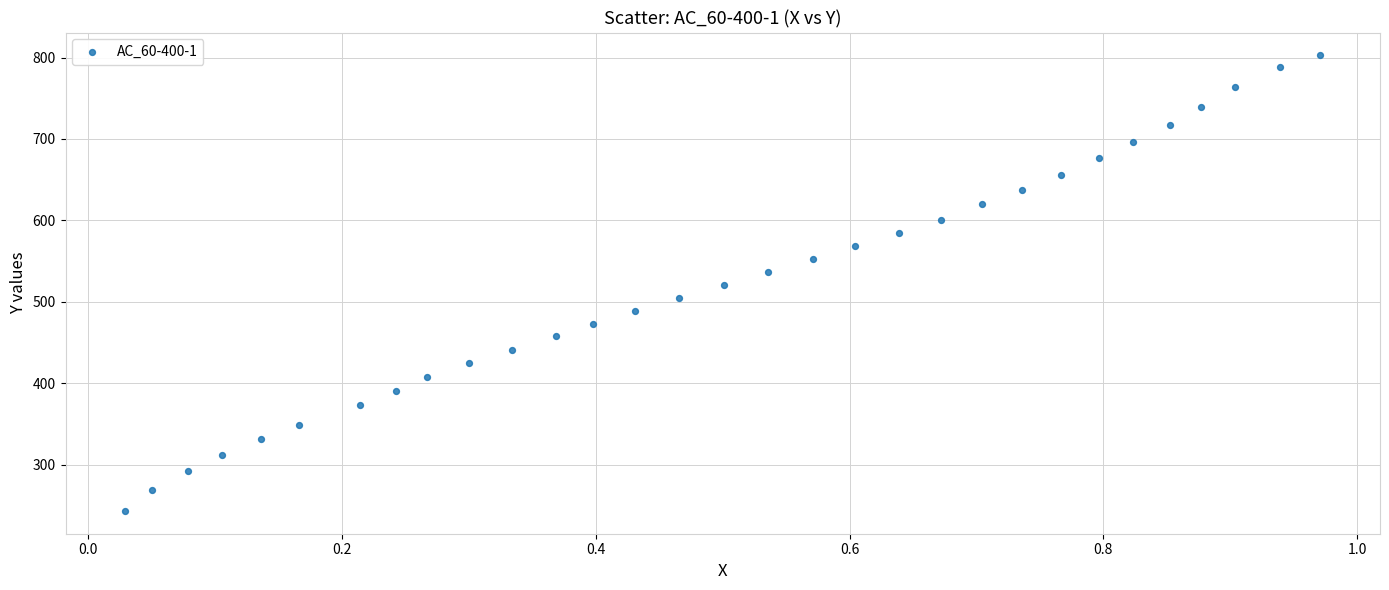

What is the range of Y values (max minus min)?

559.5